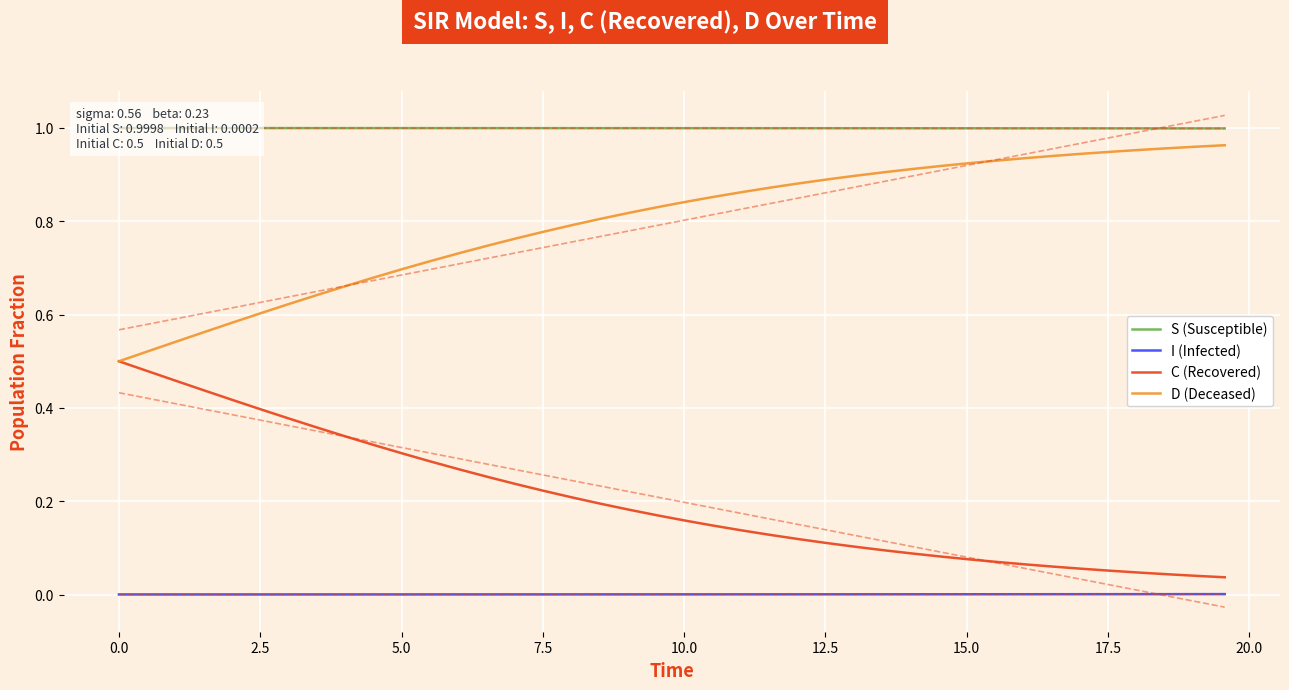

Is this an area chart (filled region under the line)?

No